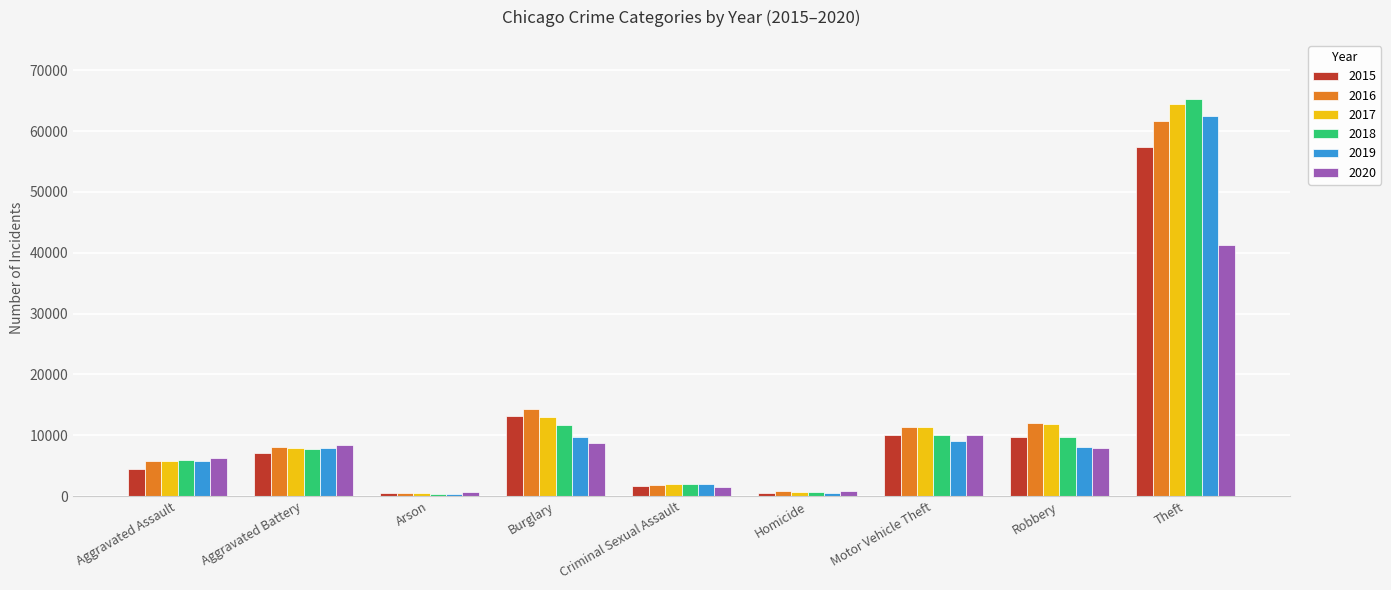

What is the label of the 5th bar from the right?

Criminal Sexual Assault